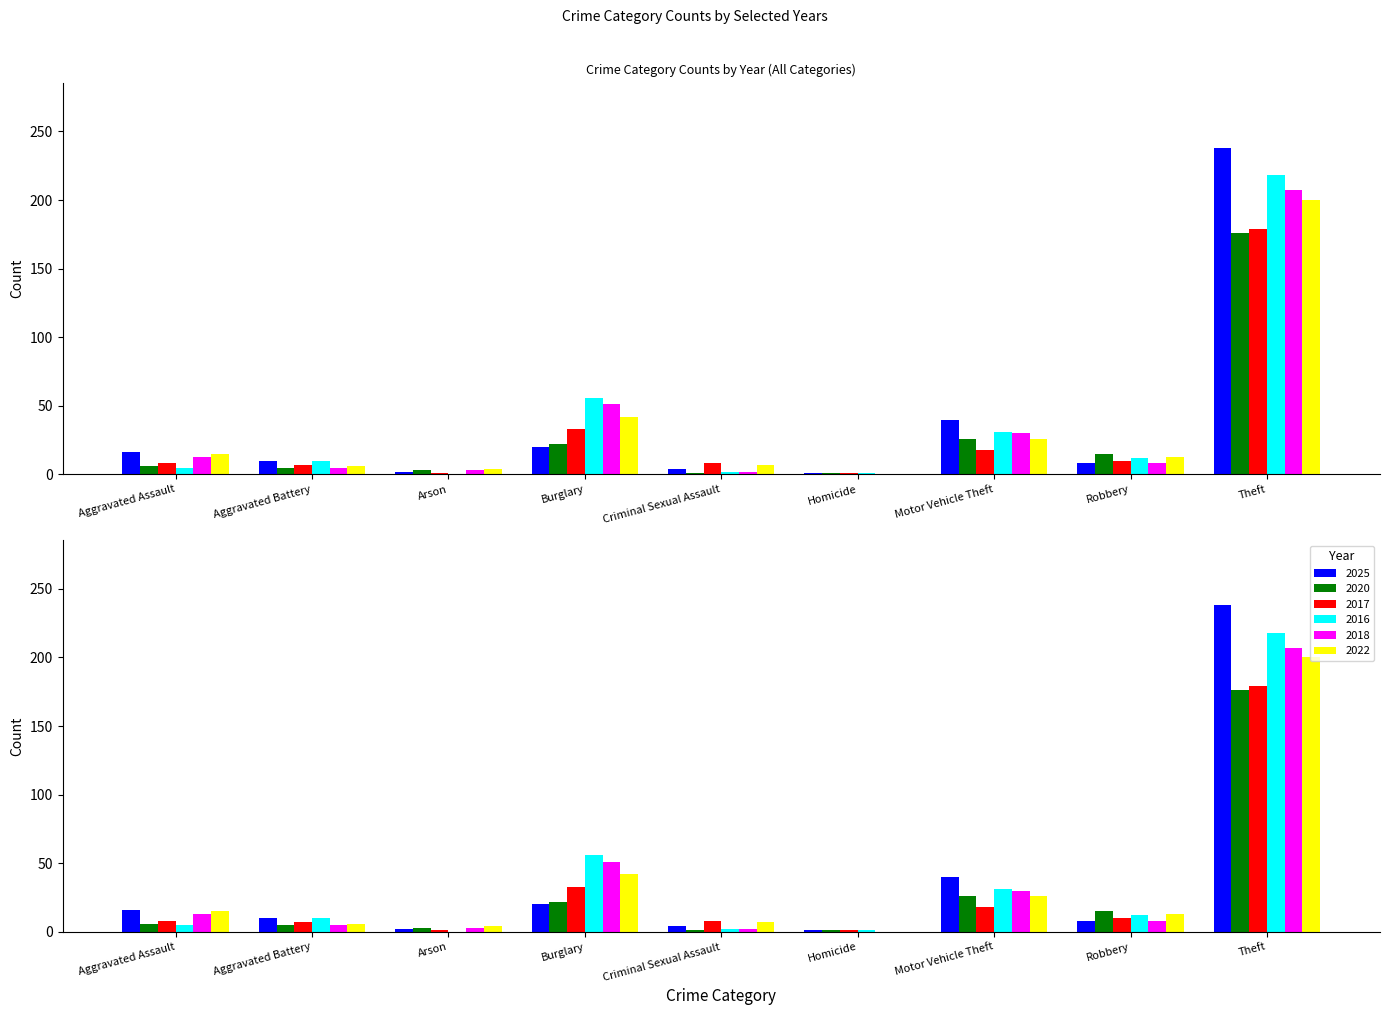

Reading left to right, extract all data points from this chart.

2025: Aggravated Assault=16	Aggravated Battery=10	Arson=2	Burglary=20	Criminal Sexual Assault=4	Homicide=1	Motor Vehicle Theft=40	Robbery=8	Theft=238
2020: Aggravated Assault=6	Aggravated Battery=5	Arson=3	Burglary=22	Criminal Sexual Assault=1	Homicide=1	Motor Vehicle Theft=26	Robbery=15	Theft=176
2017: Aggravated Assault=8	Aggravated Battery=7	Arson=1	Burglary=33	Criminal Sexual Assault=8	Homicide=1	Motor Vehicle Theft=18	Robbery=10	Theft=179
2016: Aggravated Assault=5	Aggravated Battery=10	Arson=0	Burglary=56	Criminal Sexual Assault=2	Homicide=1	Motor Vehicle Theft=31	Robbery=12	Theft=218
2018: Aggravated Assault=13	Aggravated Battery=5	Arson=3	Burglary=51	Criminal Sexual Assault=2	Homicide=0	Motor Vehicle Theft=30	Robbery=8	Theft=207
2022: Aggravated Assault=15	Aggravated Battery=6	Arson=4	Burglary=42	Criminal Sexual Assault=7	Homicide=0	Motor Vehicle Theft=26	Robbery=13	Theft=200